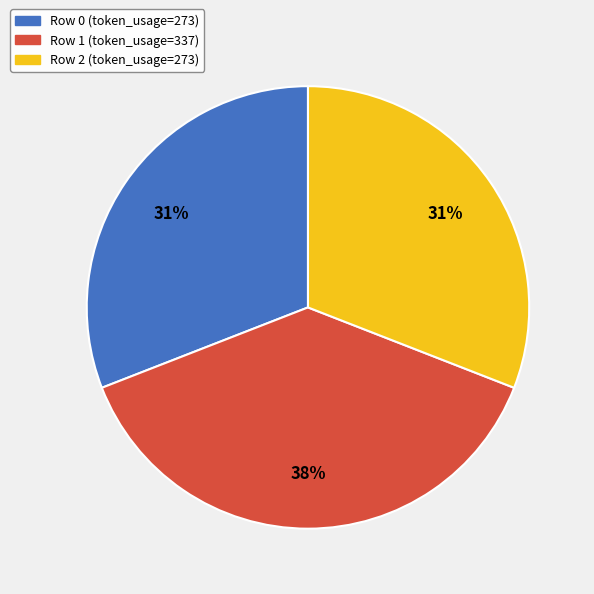

Is Row 1 the majority of the pie?

No